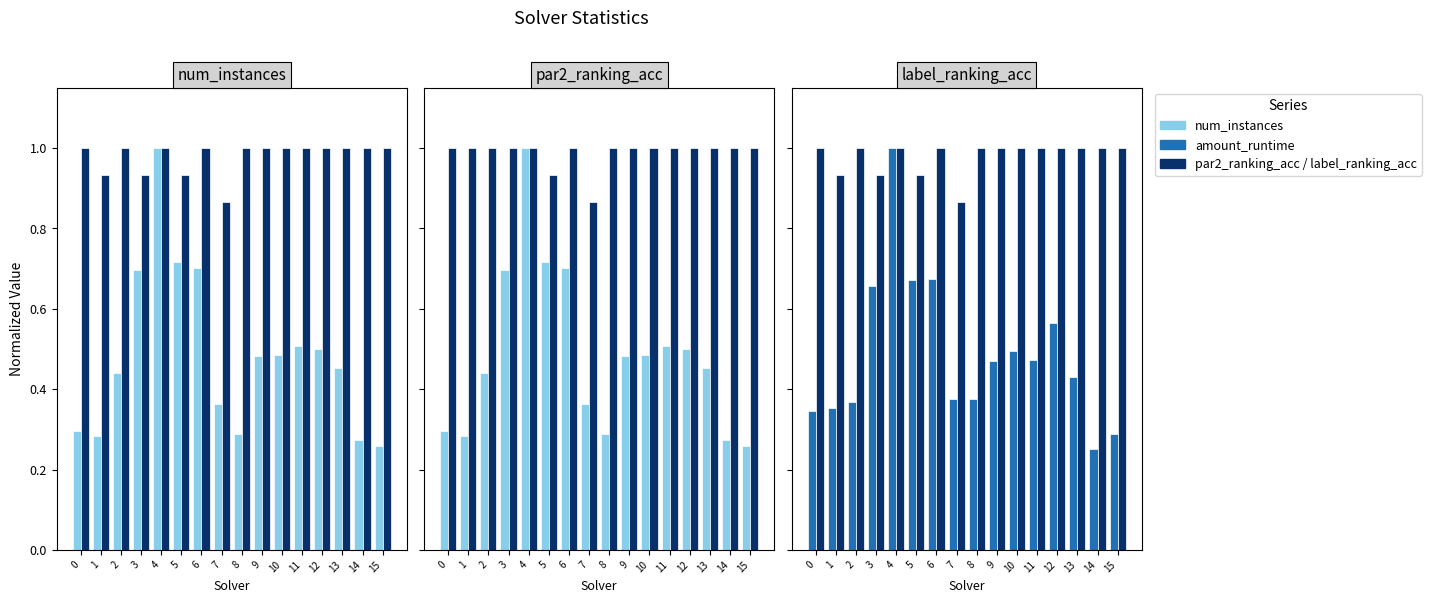

Between 12 and 9, which is larger?

12